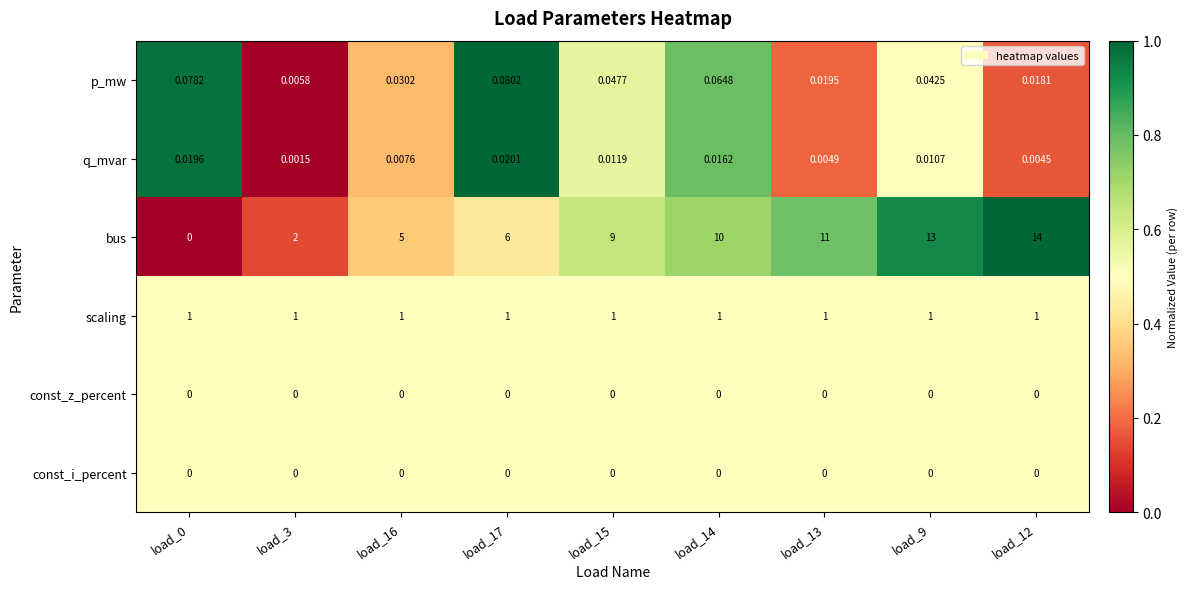

Is the value of scaling at load_12 greater than the value of const_i_percent at load_0?

Yes